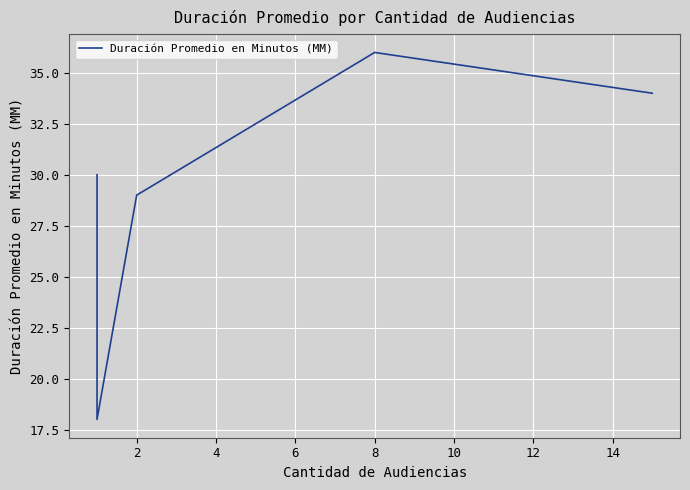

How many lines are shown in the chart?

1